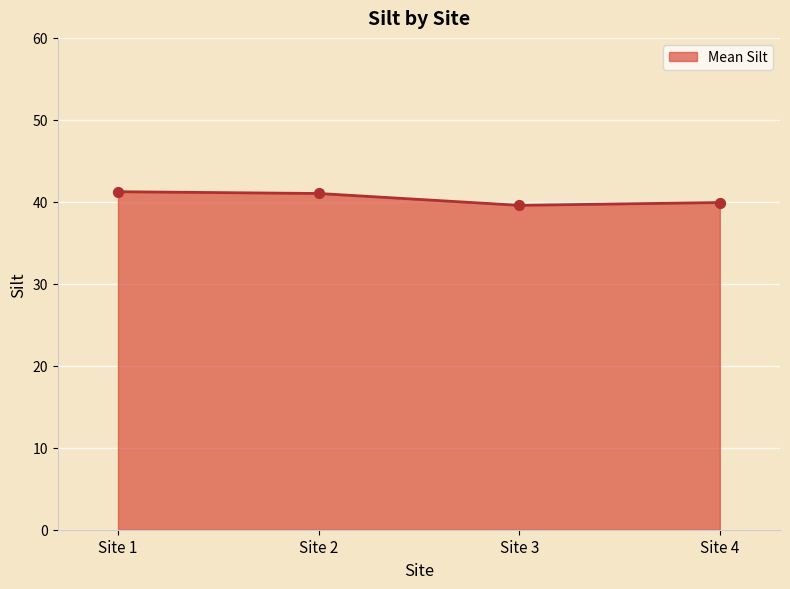

What is the ratio of the value at Site 3 to the value at Site 4?

1.0